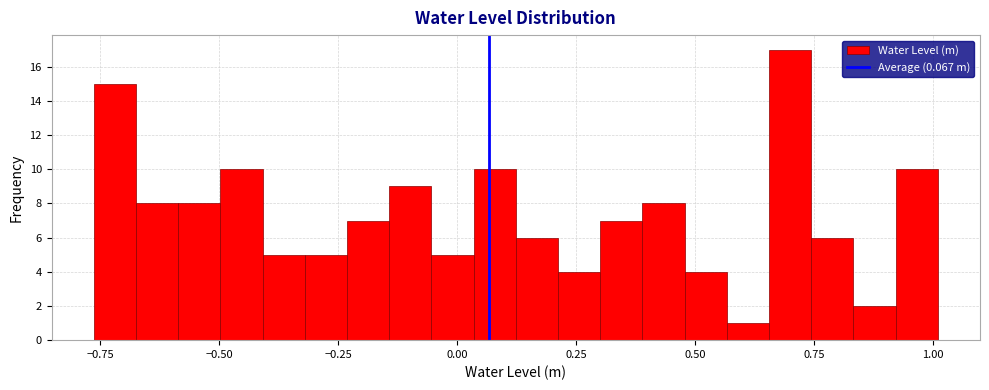

Read against the x-axis, roughly where is the centre of the tallest bar?

0.70